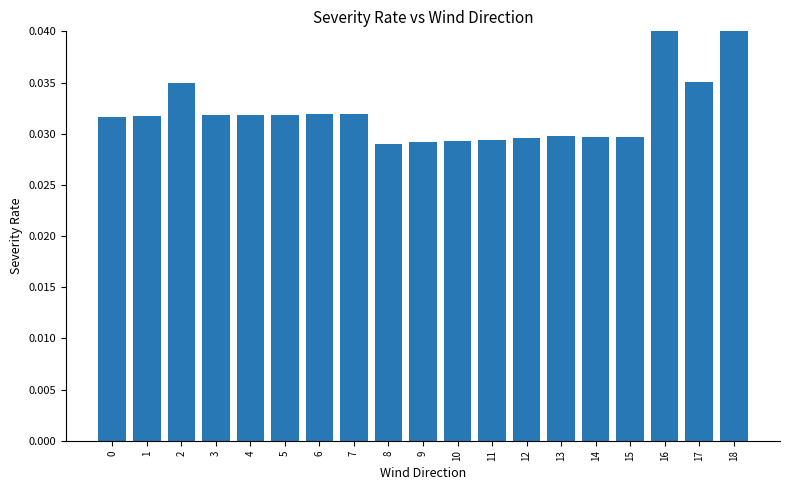

List the labels in order of value, smallest first.

8, 9, 10, 11, 12, 14, 15, 13, 0, 1, 3, 4, 5, 6, 7, 2, 17, 16, 18